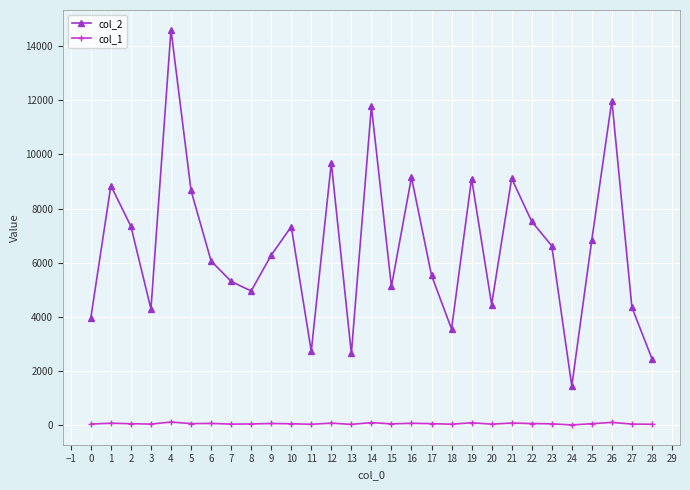

True or false: col_2 has more than 0 interior local peaks.

True